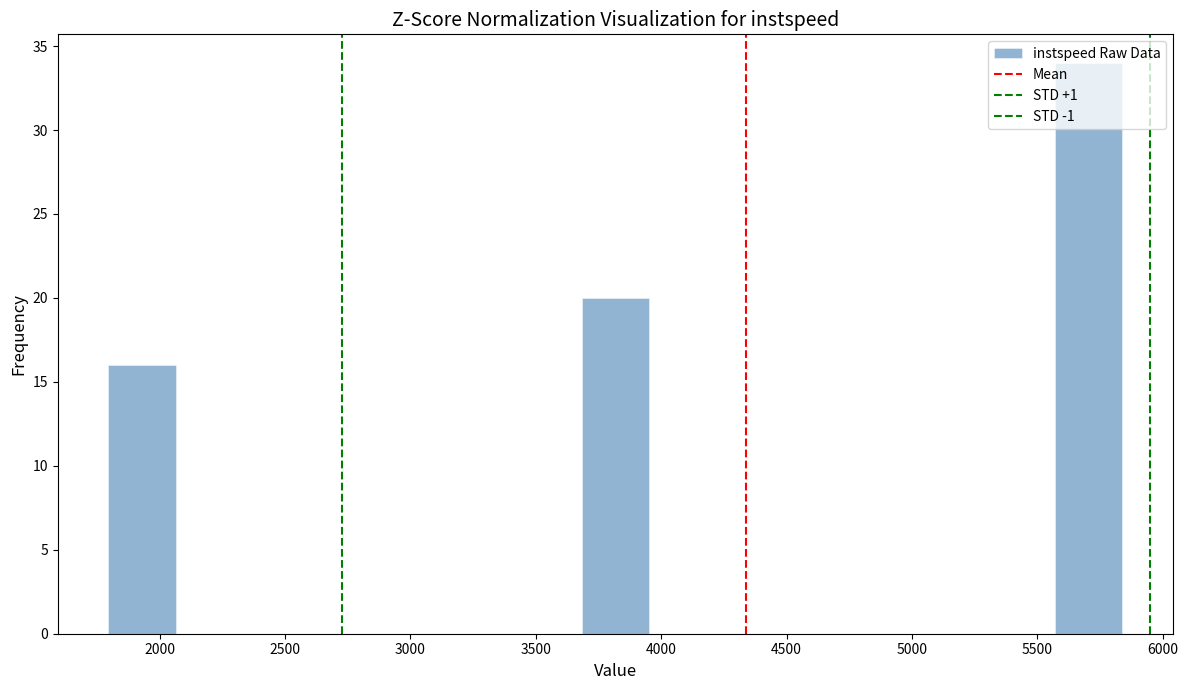

What is the height of the bar covering 5550 to 5850 on the x-axis? Neither the bar edges nor the heights are printed on the chart, so give them approximately, as read against the axes.

34